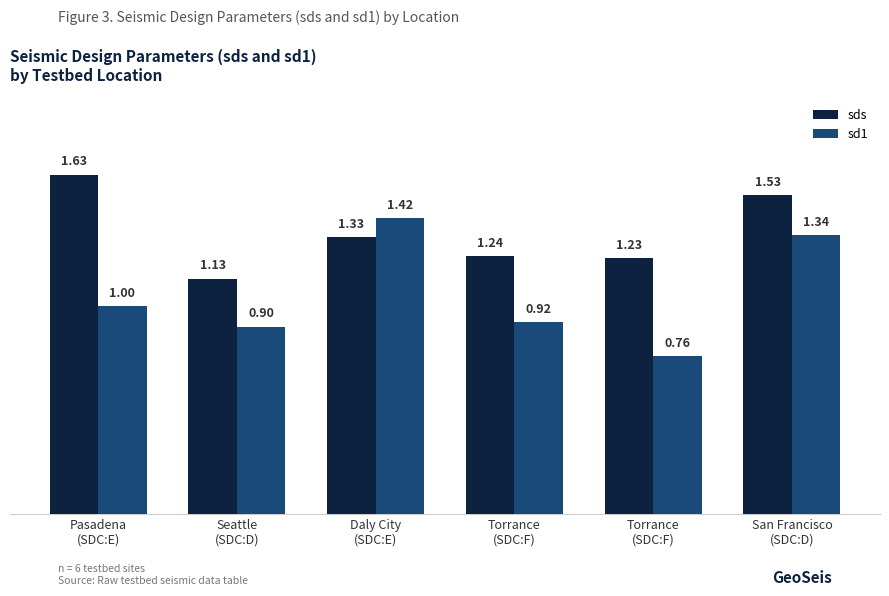

At which category is the sum across all series the highest?

San Francisco
(SDC:D)